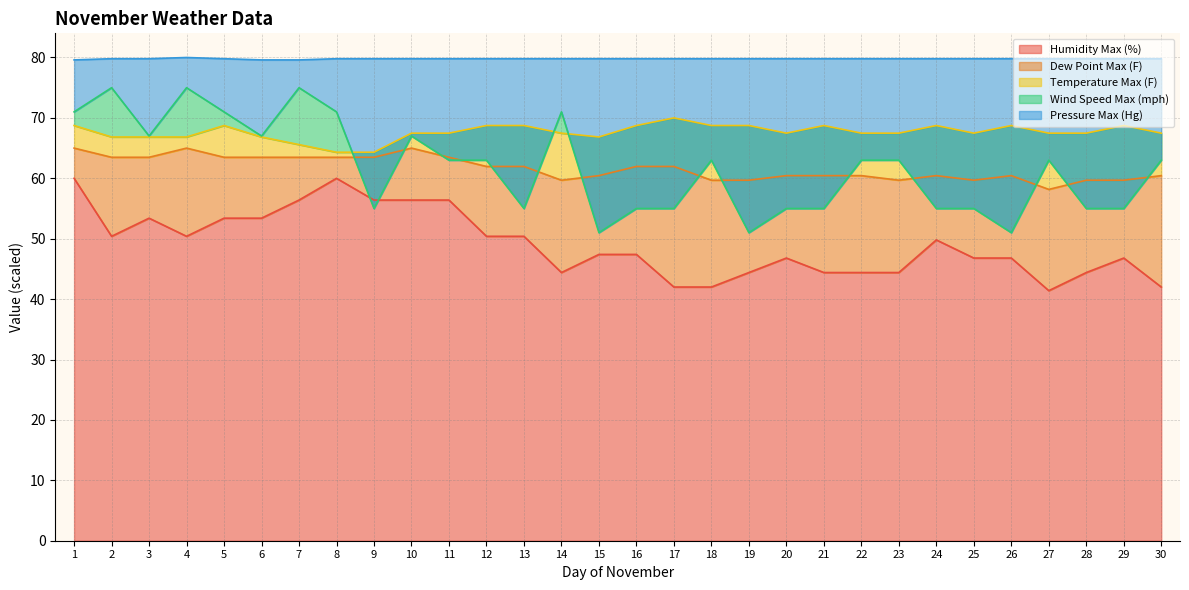

Count the number of categories in the chart.

30